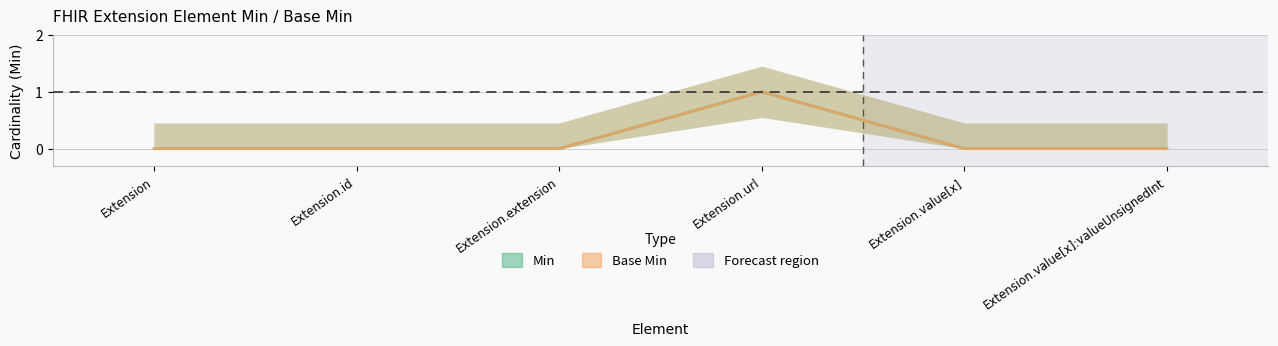

True or false: Min and Base Min cross at least once.

False